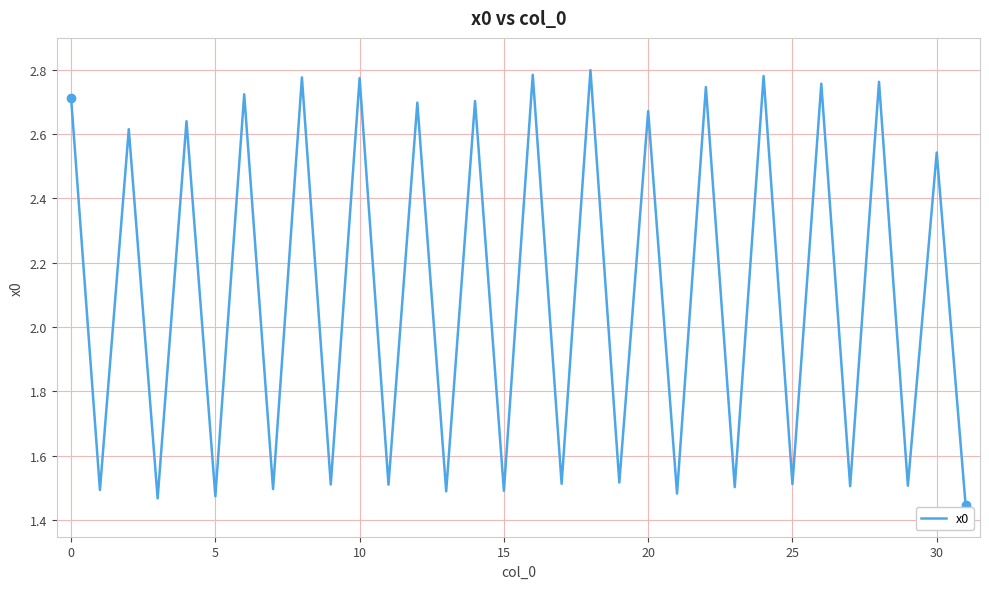

How many lines are shown in the chart?

1